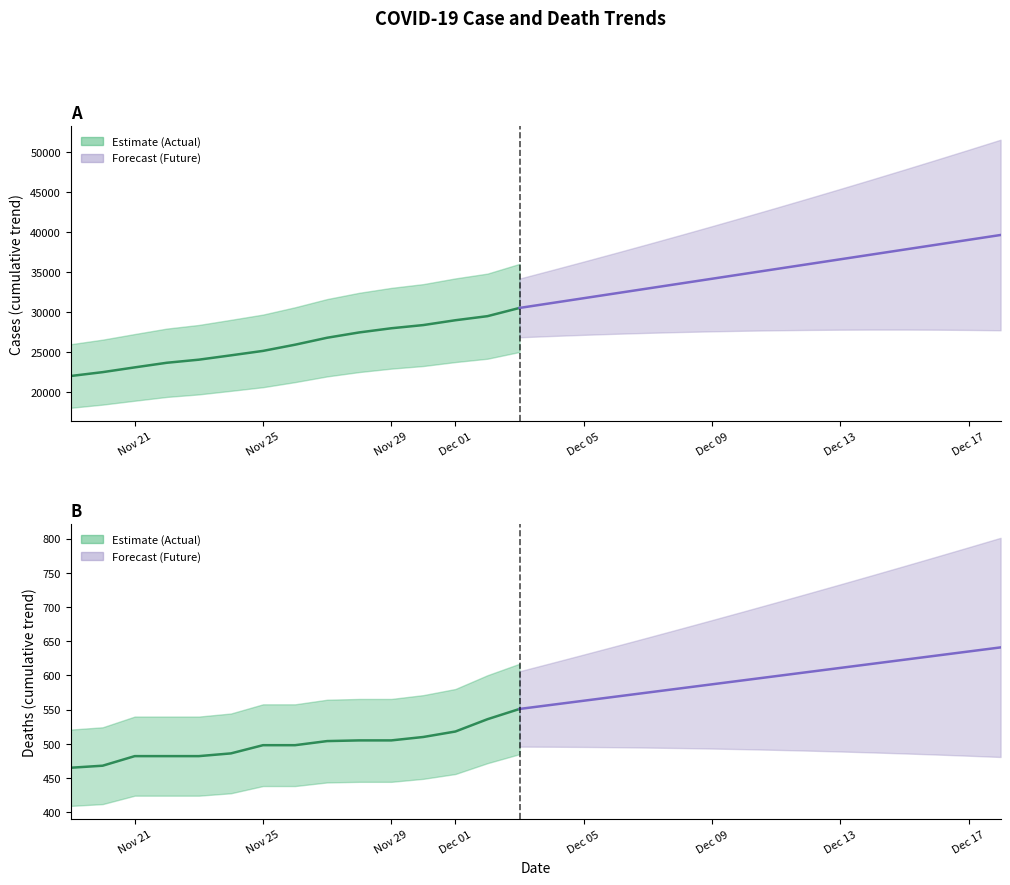

What is the spread (max minus min) of values at 2020-11-25?

24681